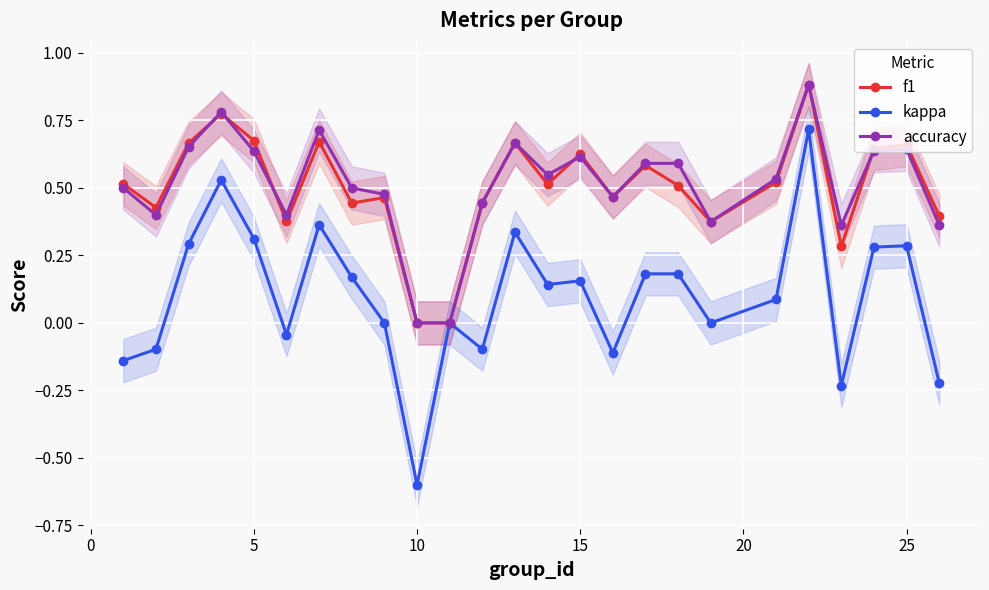

What is the sum of all accuracy values?

12.8